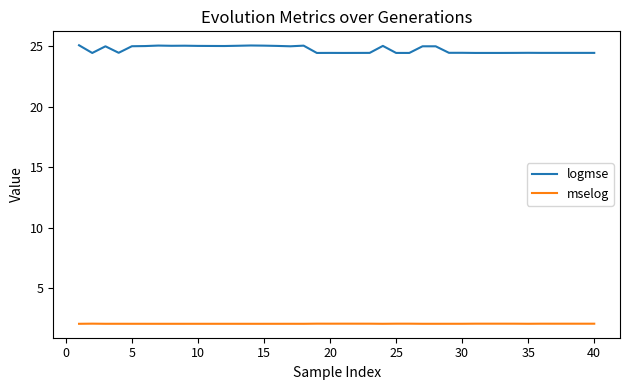

What is the smallest value displayed?

2.0